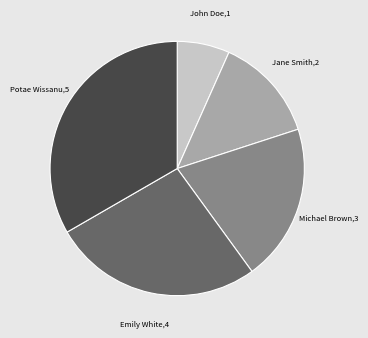

What is the smallest slice in the pie chart?

John Doe